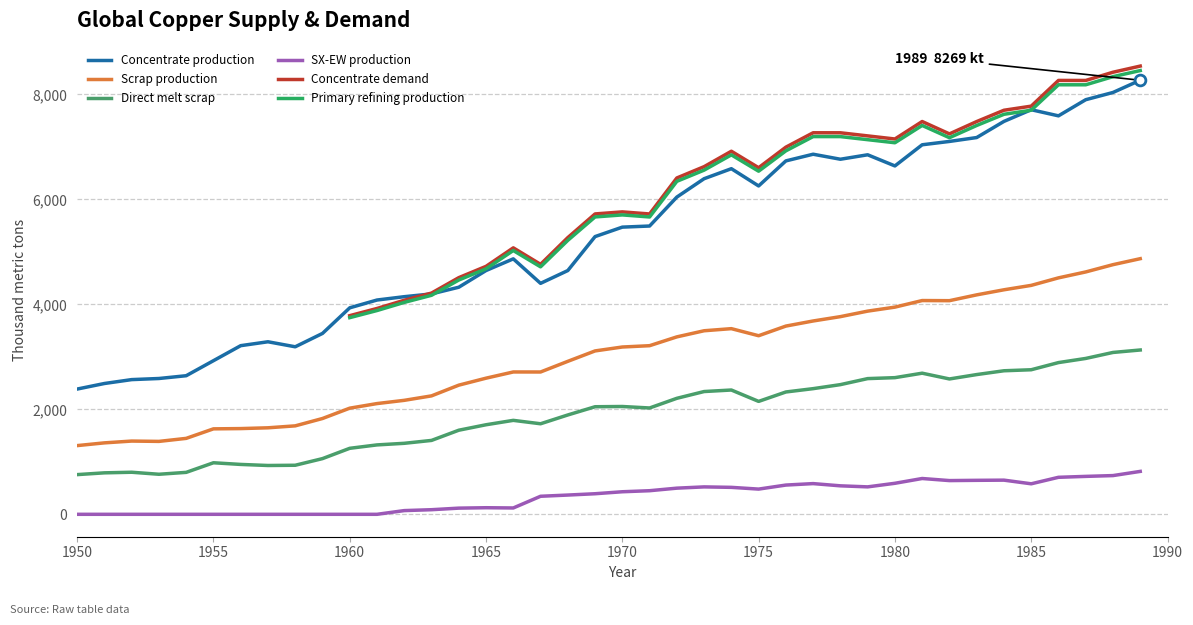

True or false: Direct melt scrap and SX-EW production intersect in this chart.

False